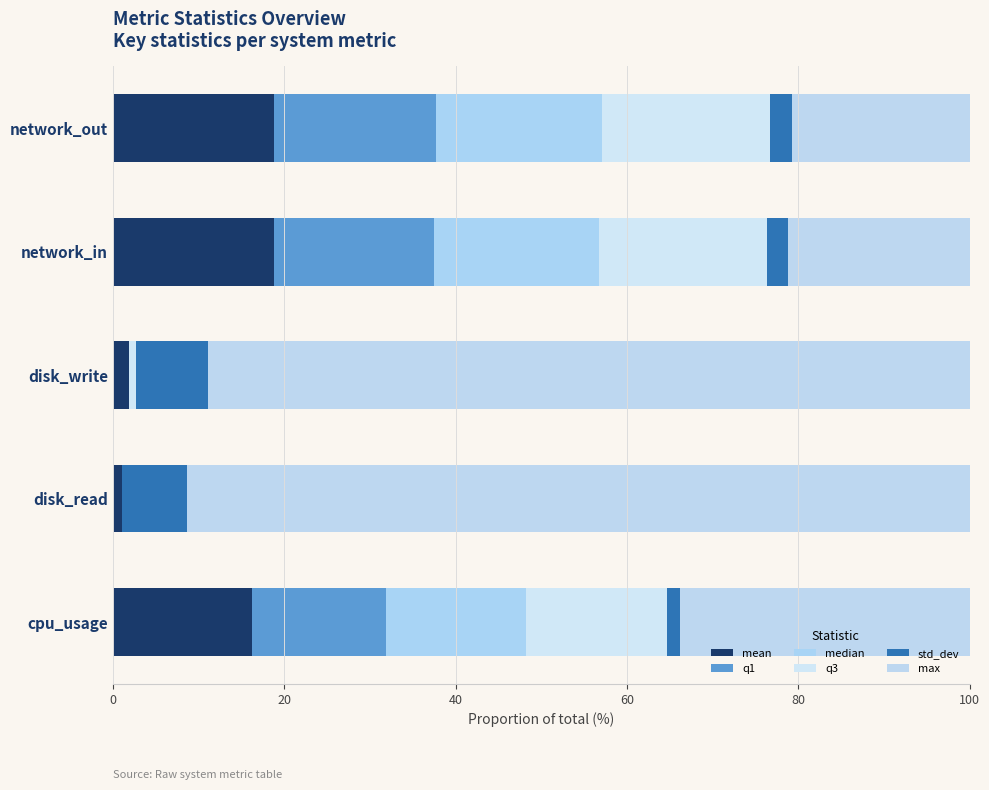

Count the number of data series in this chart.

6